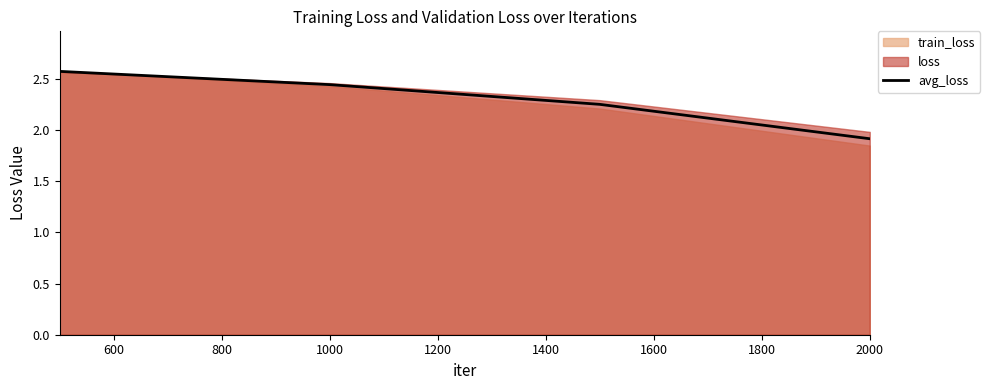

What is the highest value of the avg_loss series?

2.6